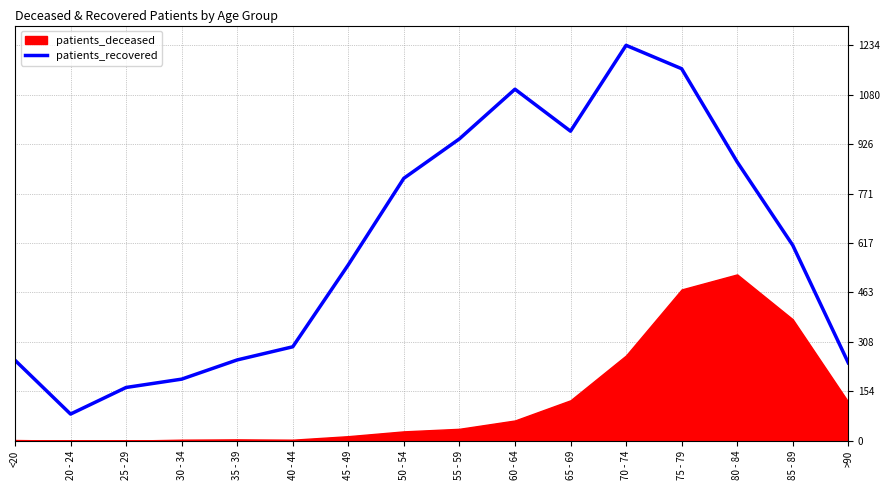

What is the maximum value shown in the chart?

1234